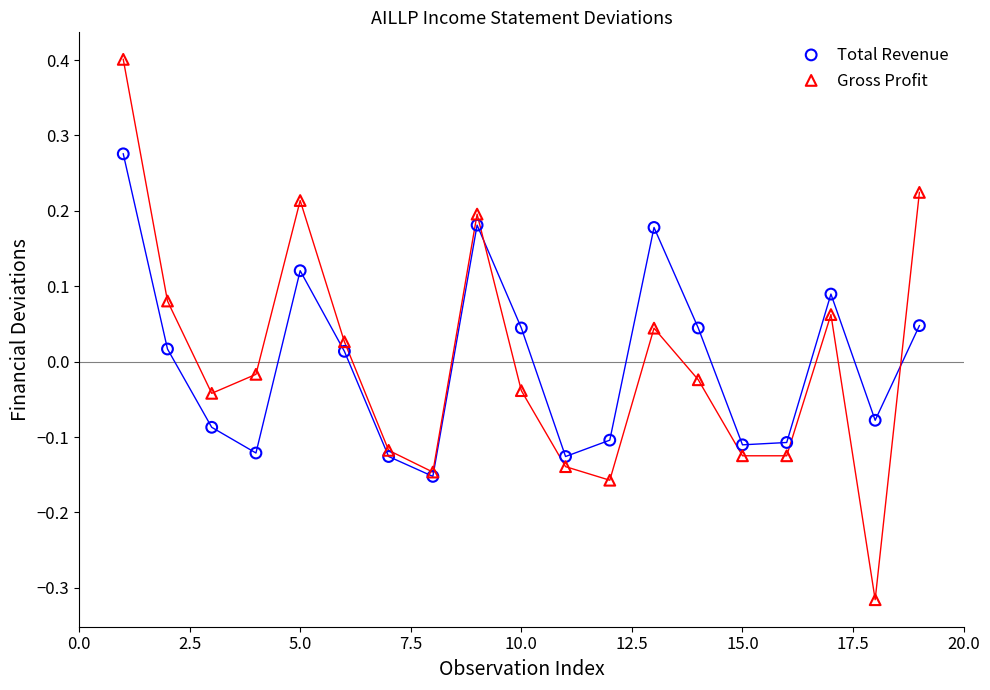

Which series has the largest Y range (max minus min)?

Gross Profit